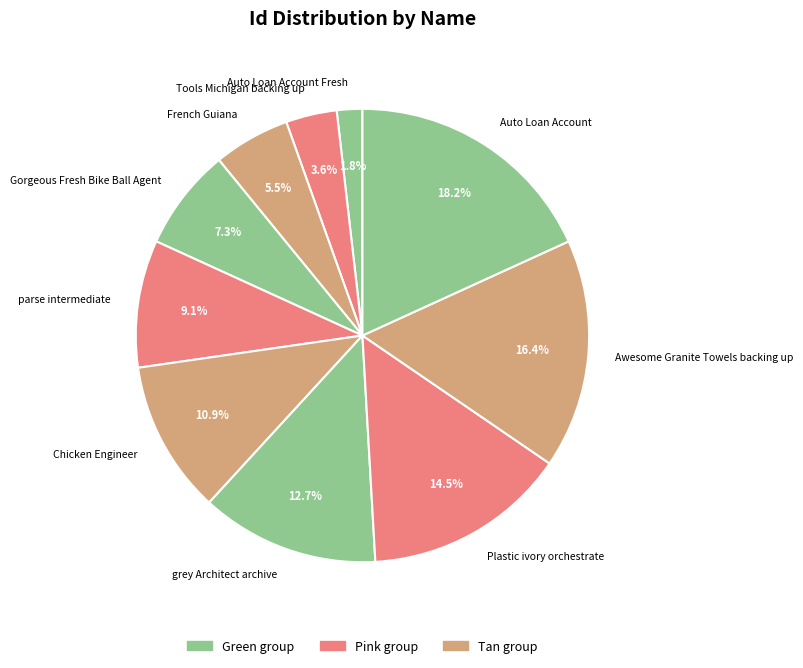

True or false: Gorgeous Fresh Bike Ball Agent accounts for 1% of the total.

False